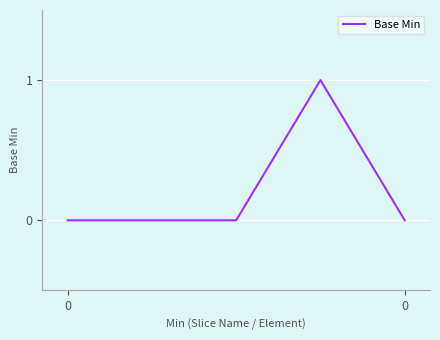

True or false: the data has more than 2 interior local peaks.

False